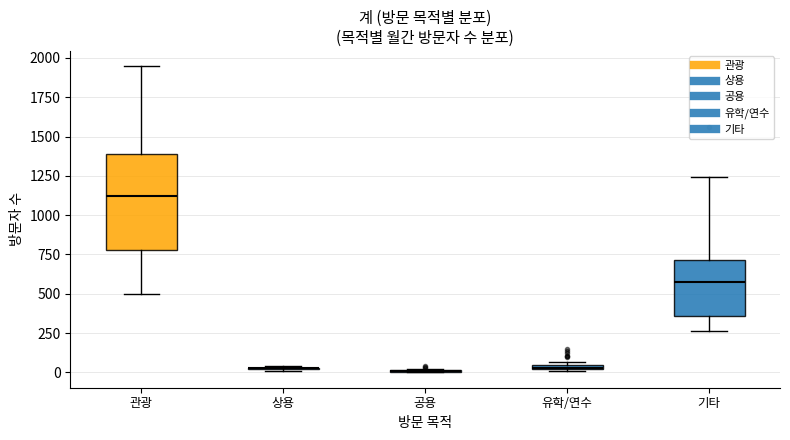

Comparing the boxes themselves (not the whiskers), which one is the tallest?

관광